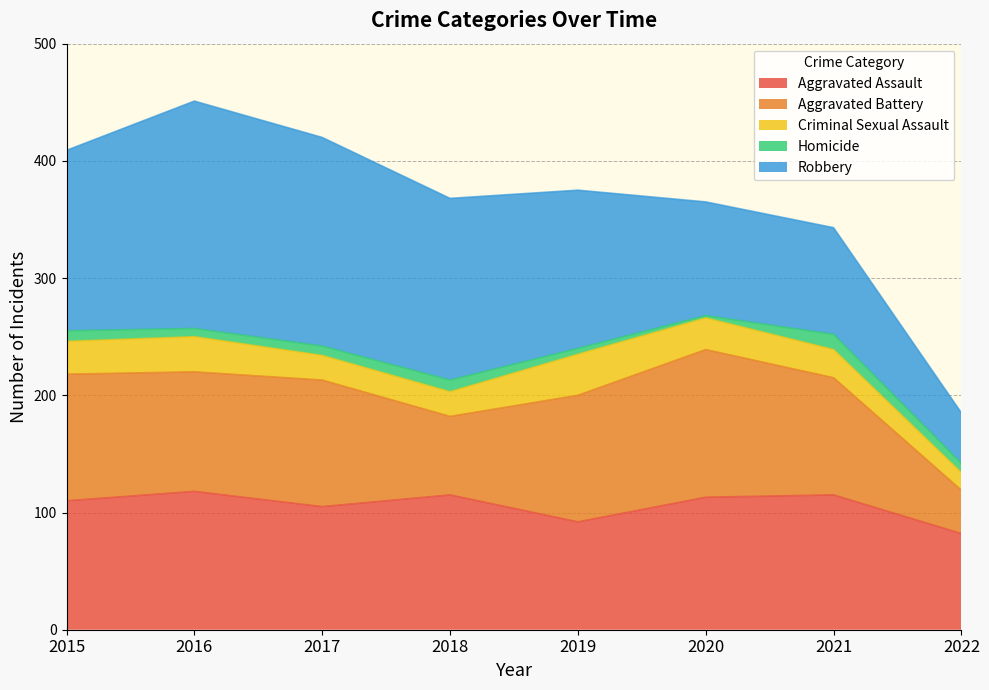

Rank the series at 2019 from lowest to highest value.

Homicide, Criminal Sexual Assault, Aggravated Assault, Aggravated Battery, Robbery